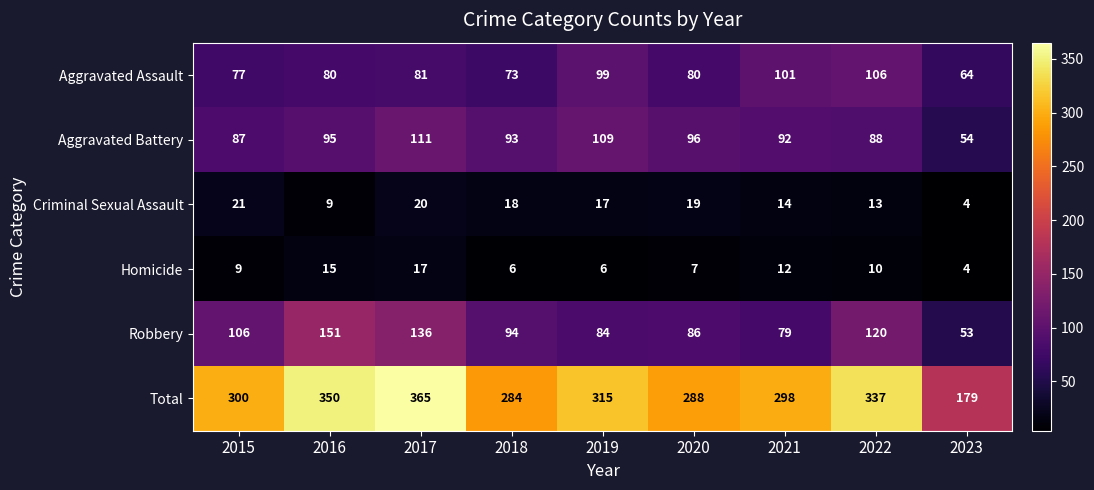

What is the difference between the second highest and second lowest values in the Criminal Sexual Assault series?

11